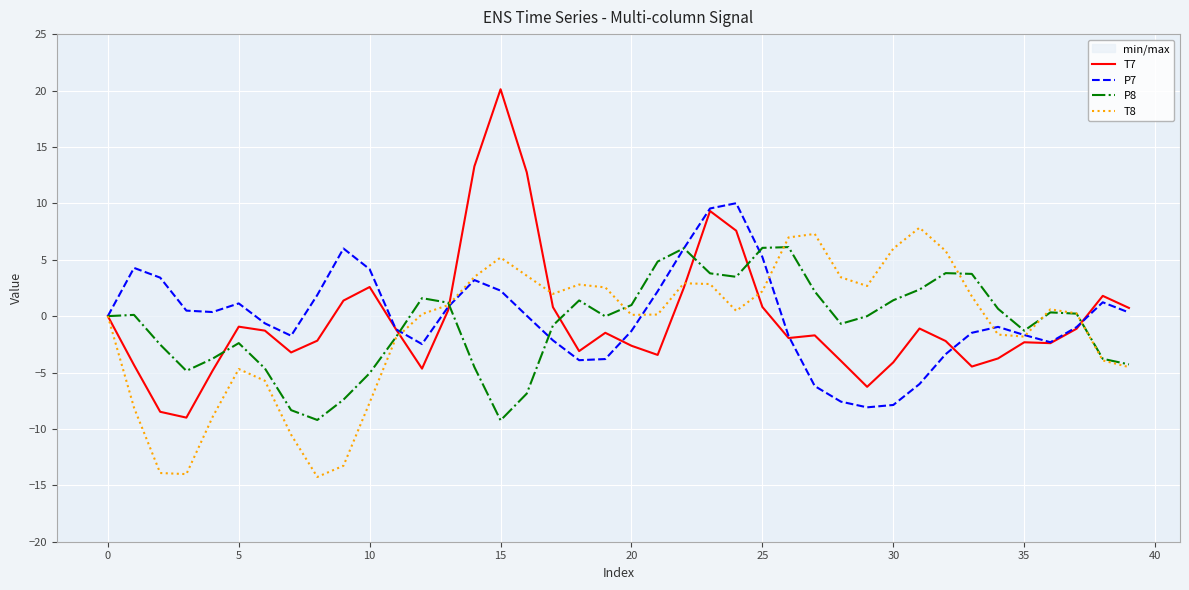

In T8, how many points are higher than both neighbors (excluding endpoints)?

7